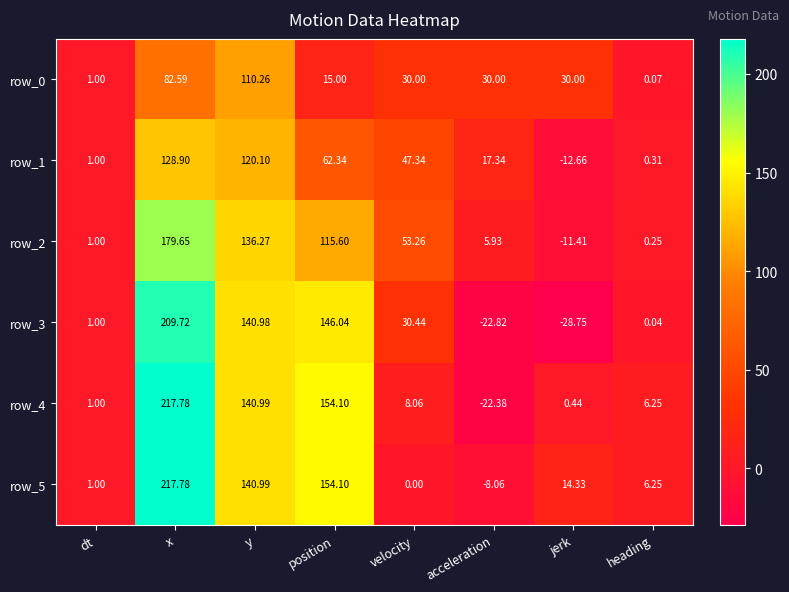

Which category has the highest value across all series?

x